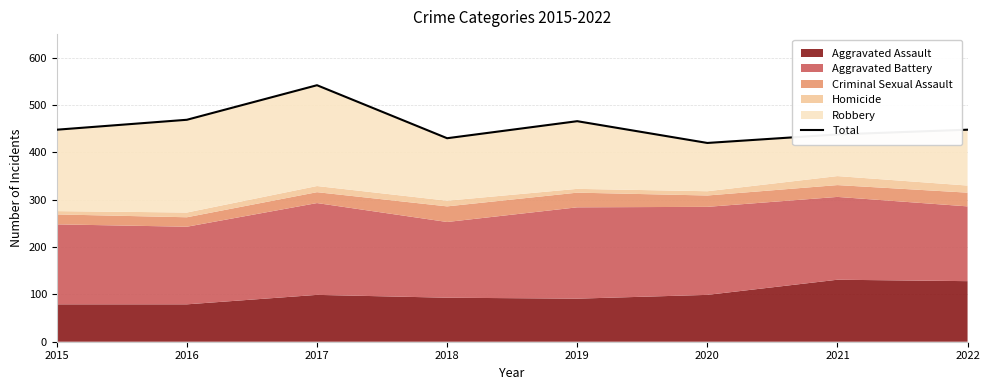

At which label does the data first exceed 448?

2016